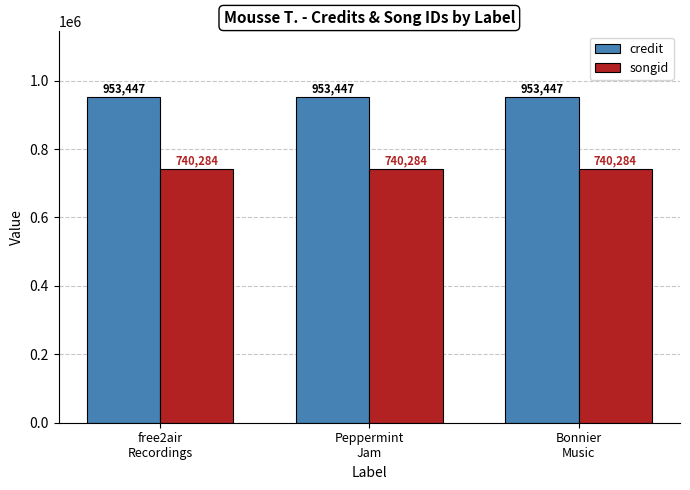

Rank the series at Peppermint
Jam from lowest to highest value.

songid, credit